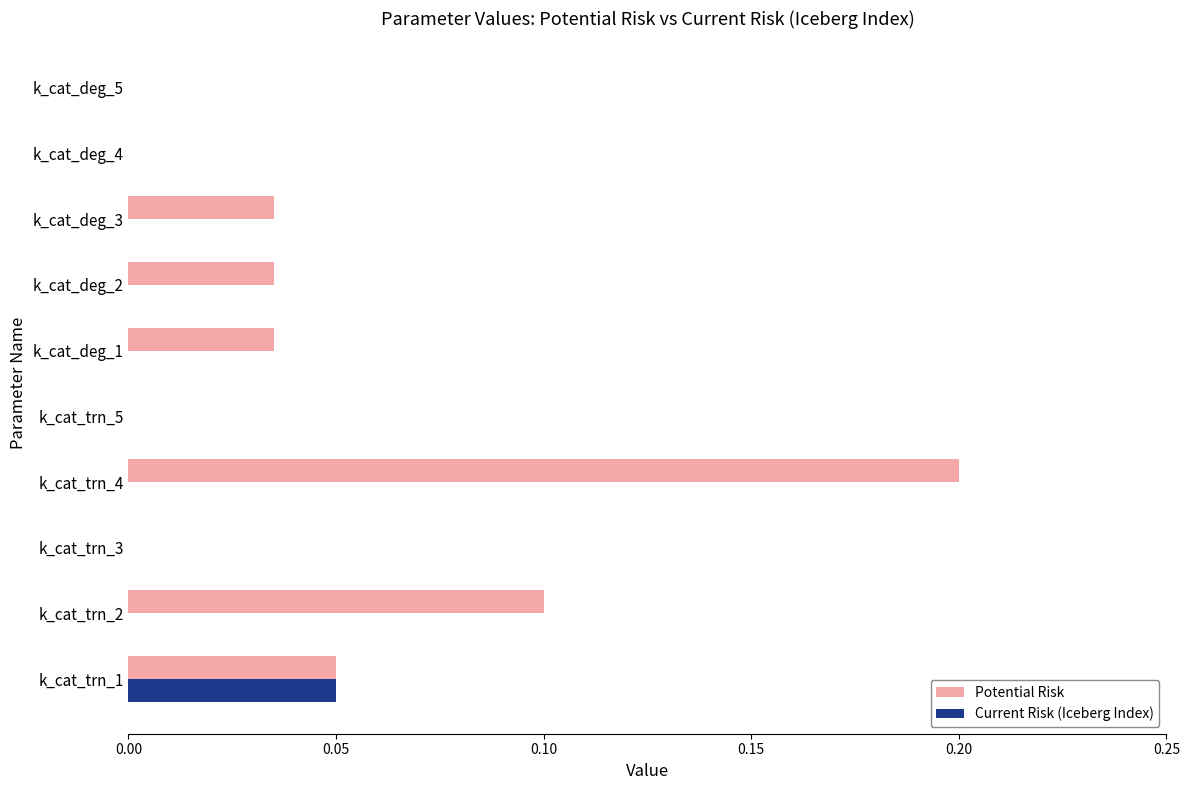

At which category does the chart reach its peak across all series?

k_cat_trn_4